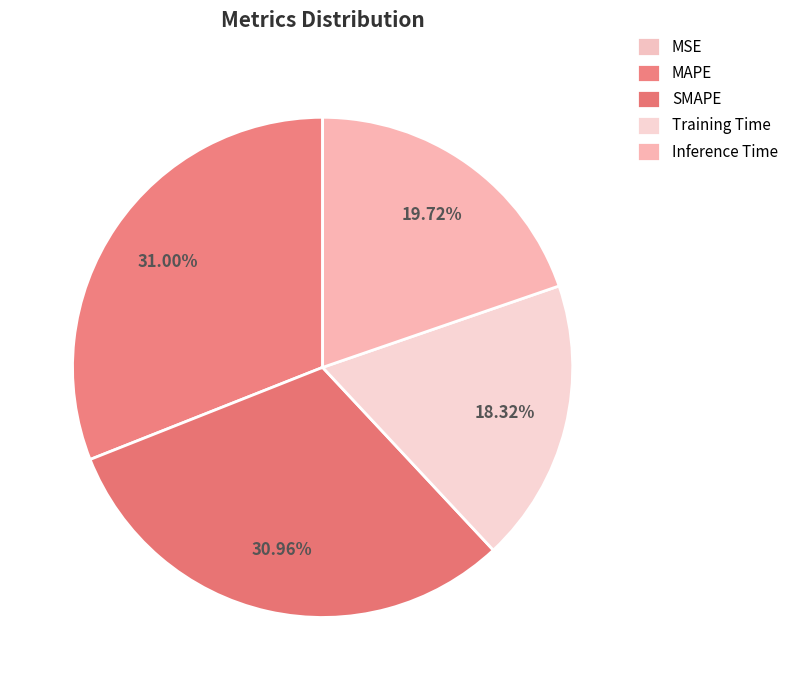

How many slices are in this pie chart?

5